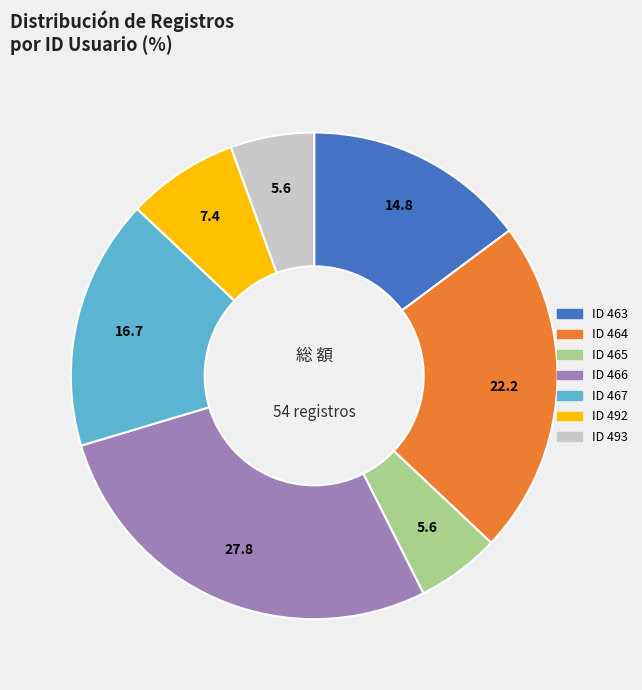

Is there any slice that represents more than half of the pie?

No